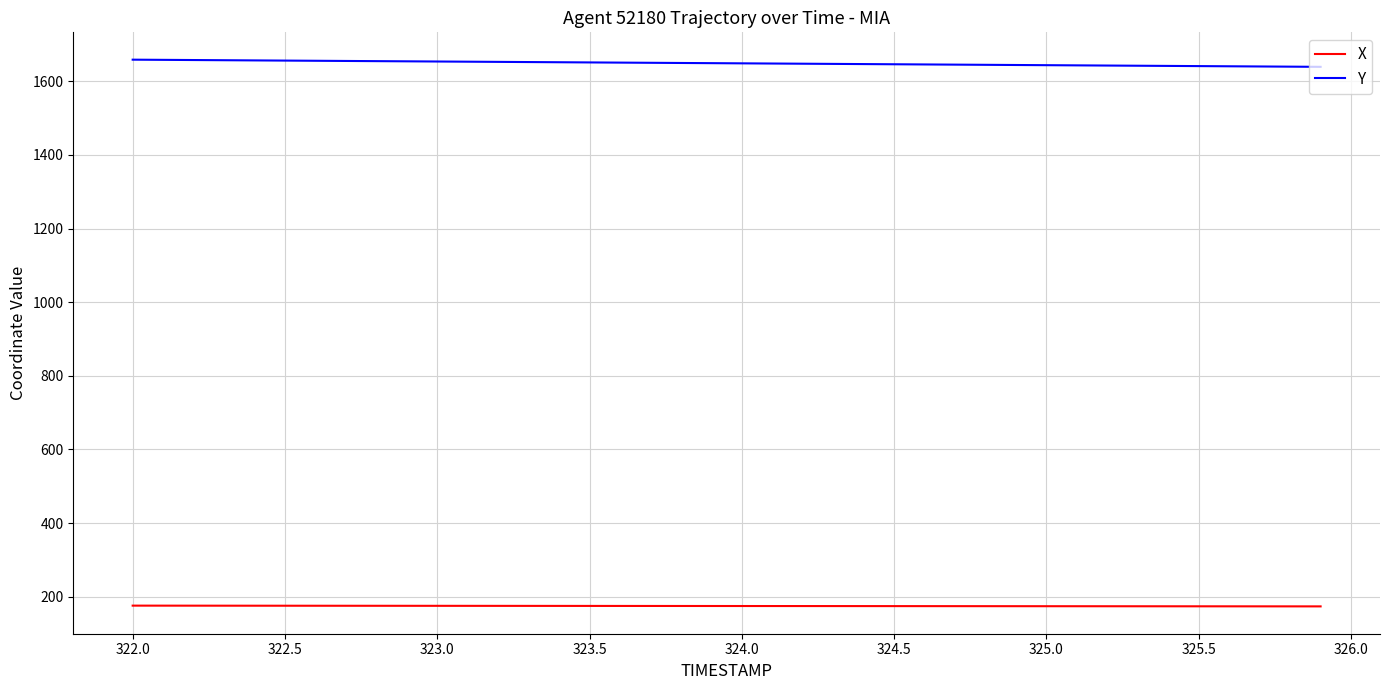

What are all the series names shown in the legend?

X, Y